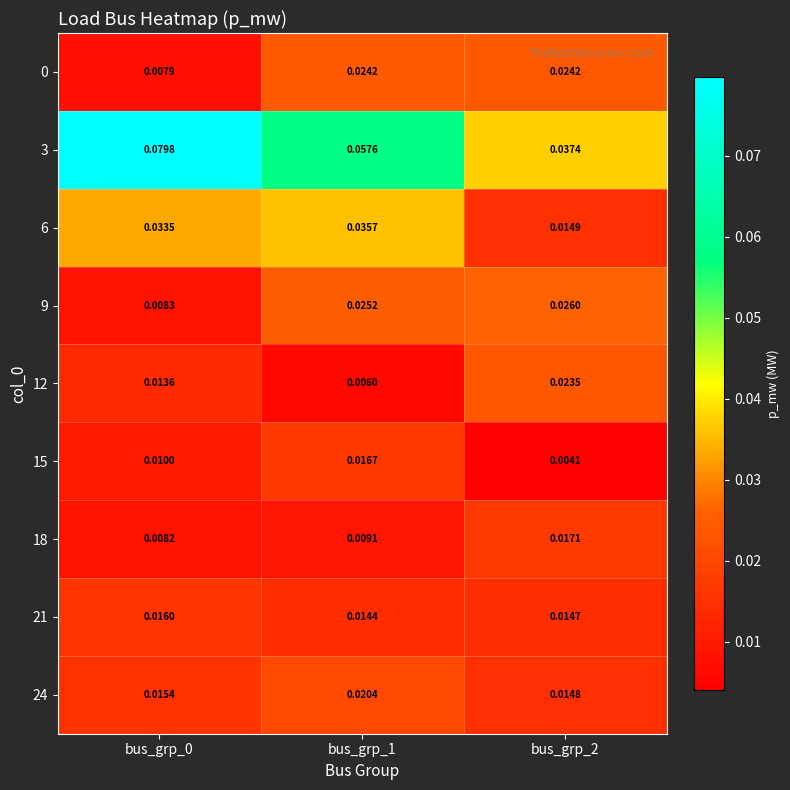

Is the value of 3 at bus_grp_2 greater than the value of 0 at bus_grp_1?

Yes